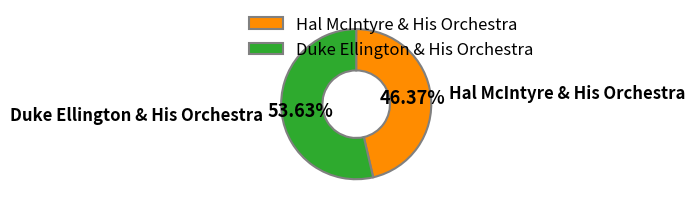

Count the number of slices in the pie.

2